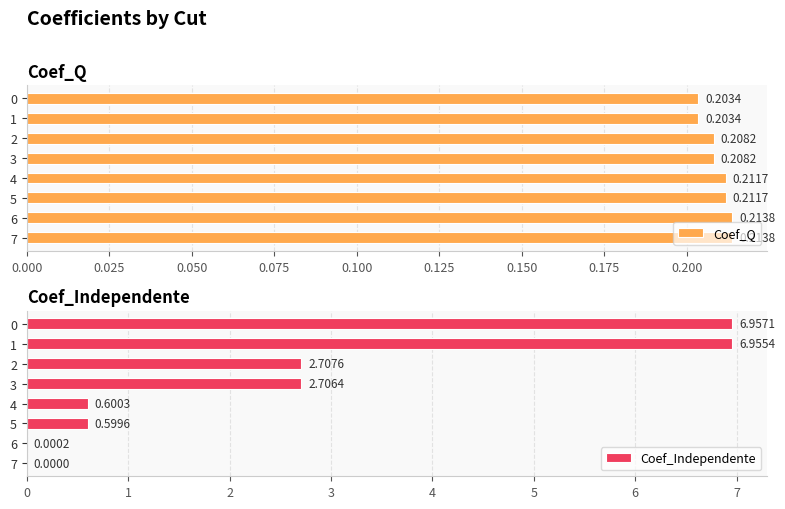

At how many categories does at least one series exceed 3?

2